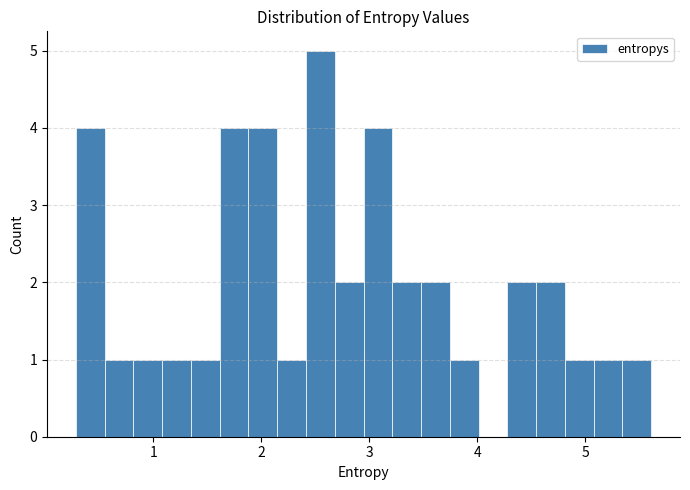

Read against the x-axis, roughly where is the centre of the tallest bar?

2.5